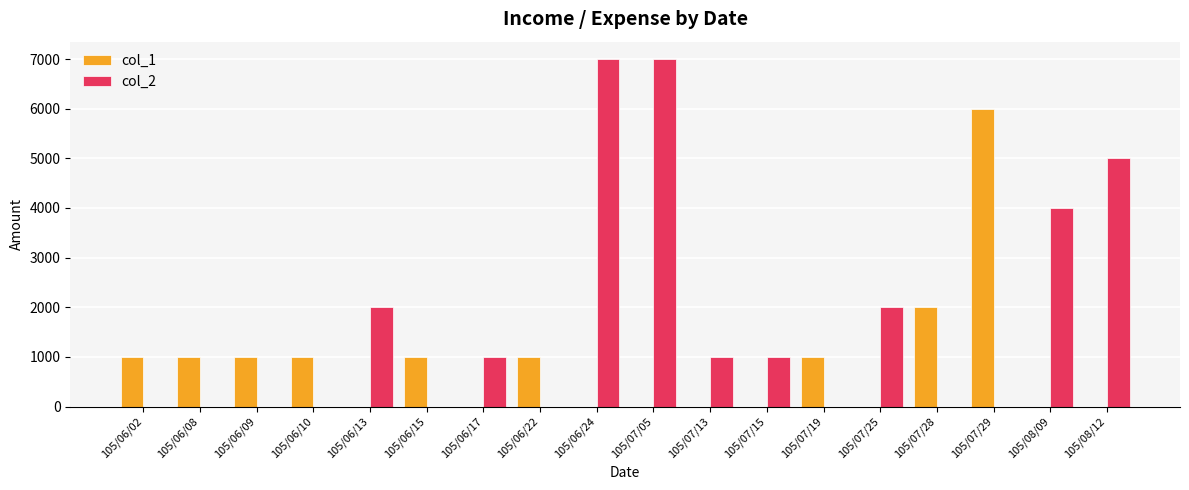

Which series has the largest total across all categories?

col_2